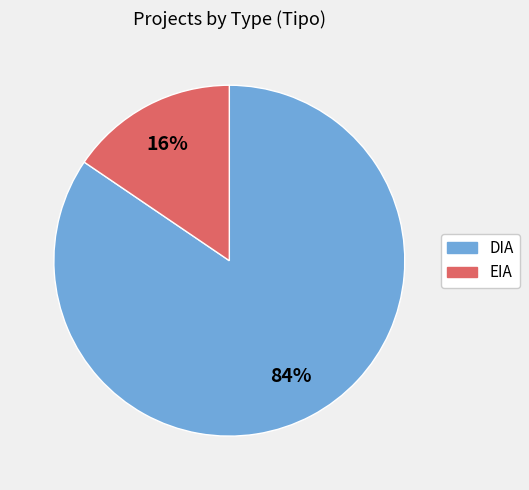

To the nearest percent, what portion does DIA represent?

84%